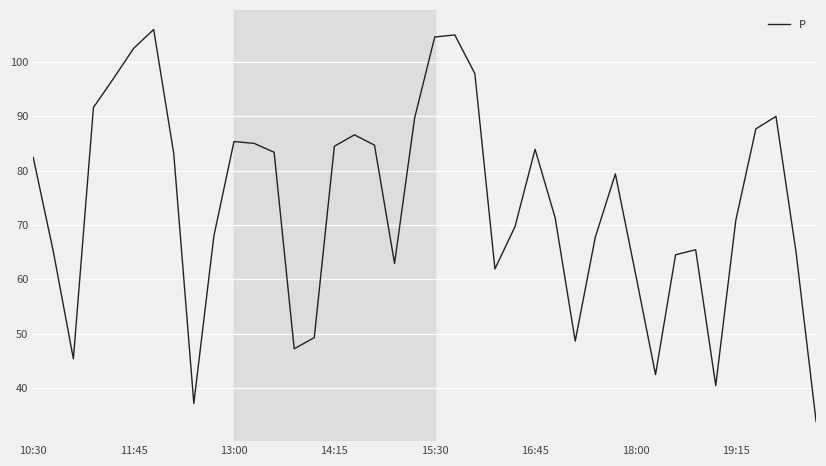

What is the smallest value displayed?

33.8